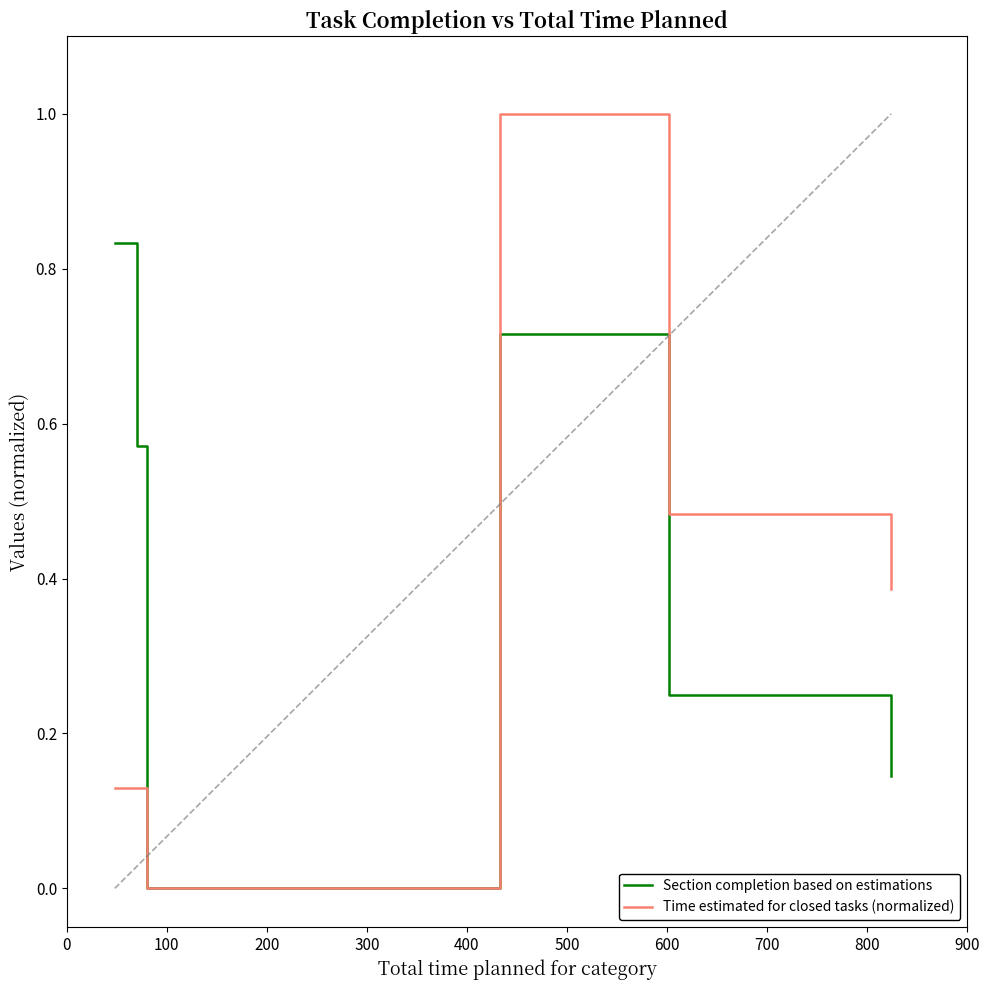

Rank the series by their maximum value, from highest to lowest.

Time estimated for closed tasks (normalized), Section completion based on estimations